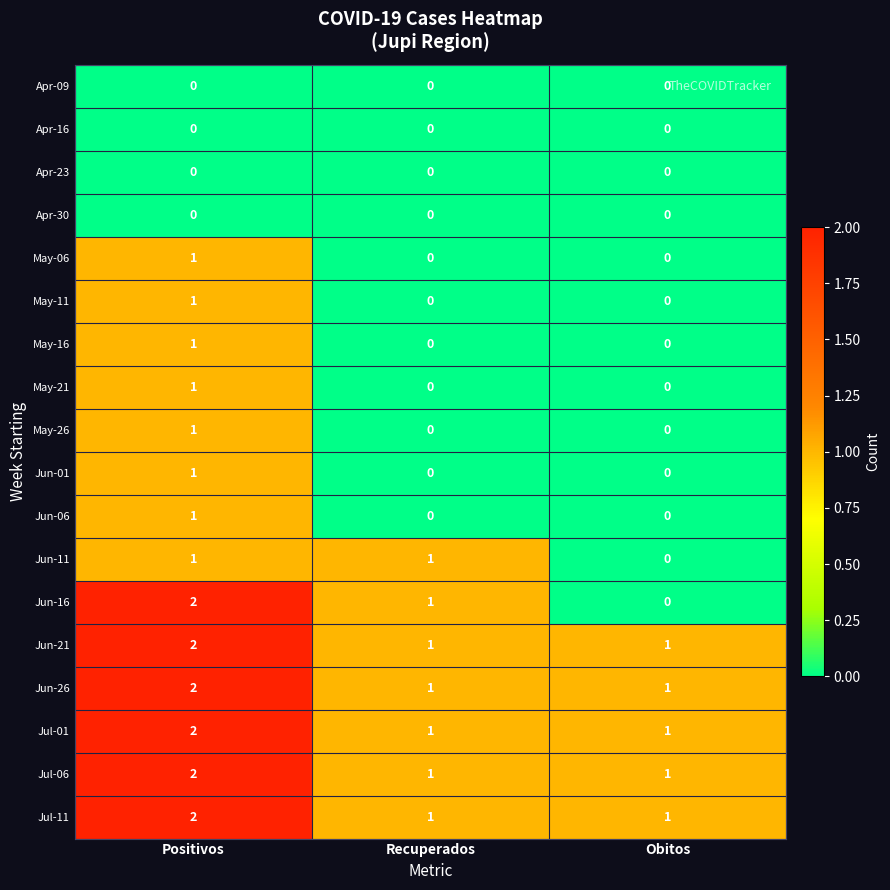

Count the Jun-11 values in the range 0 to 1.

3